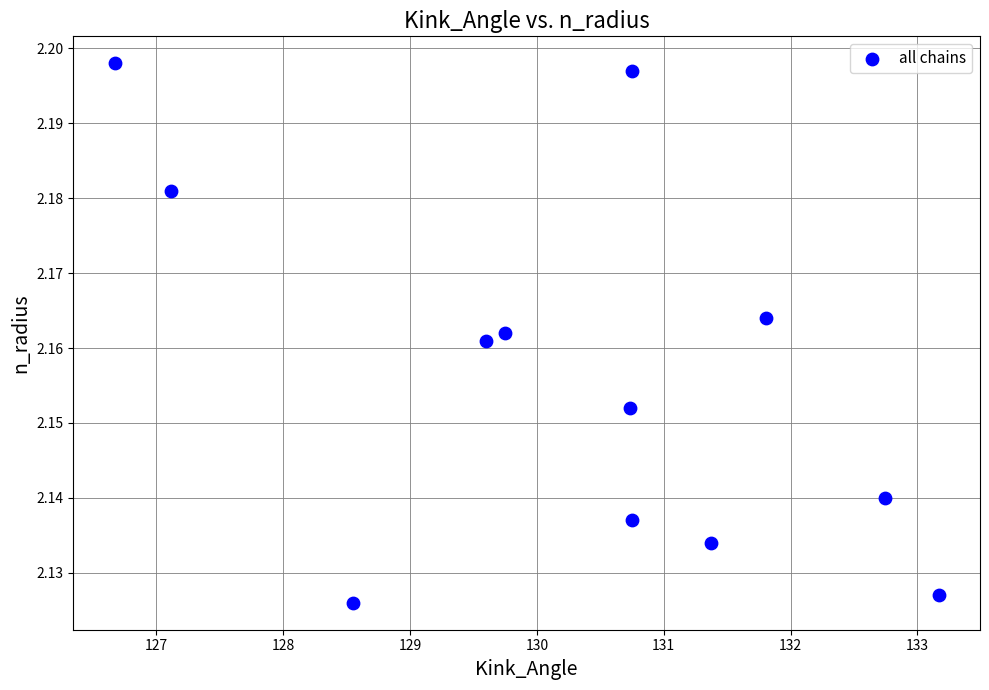

What is the range of X values (max minus min)?

6.5